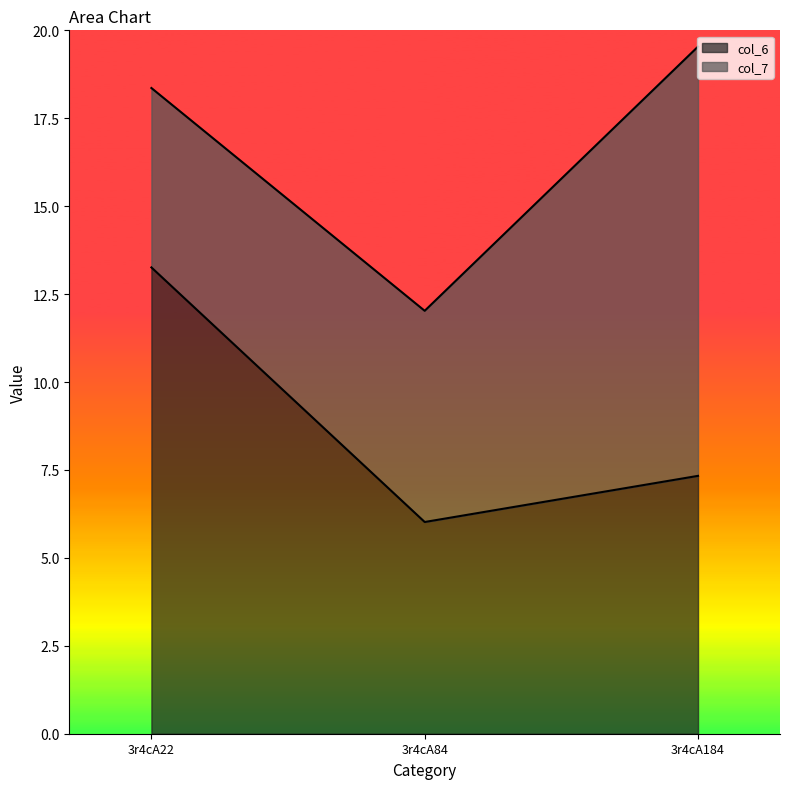

Reading left to right, transcribe the values for col_6.

3r4cA22=13.3	3r4cA84=6.0	3r4cA184=7.3